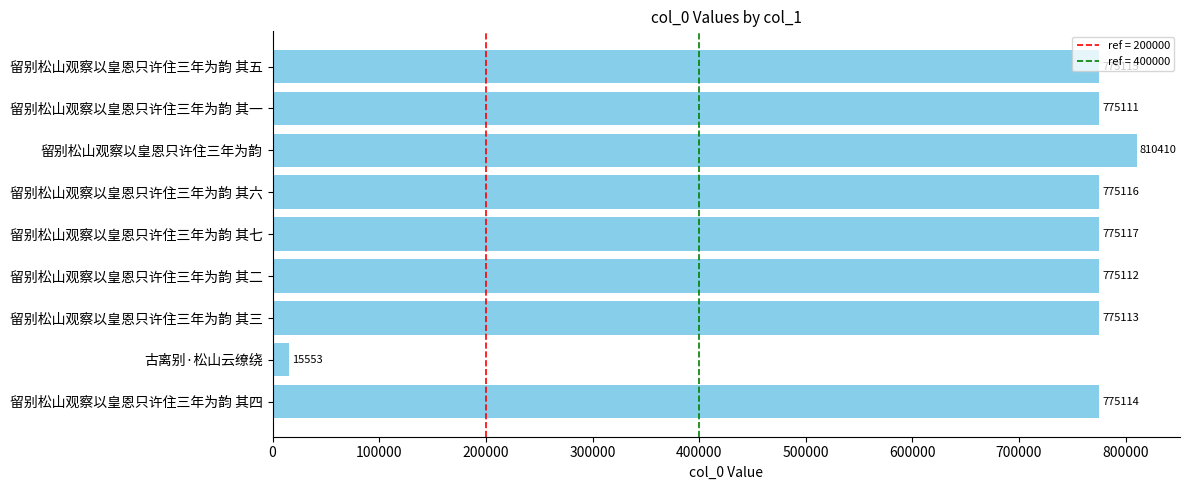

What is the maximum value shown in the chart?

810410